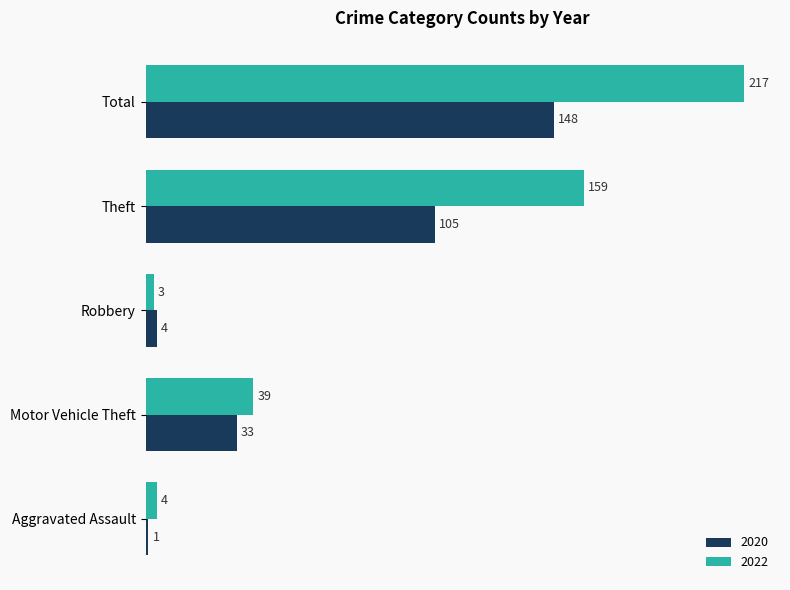

At which category is the sum across all series the highest?

Total